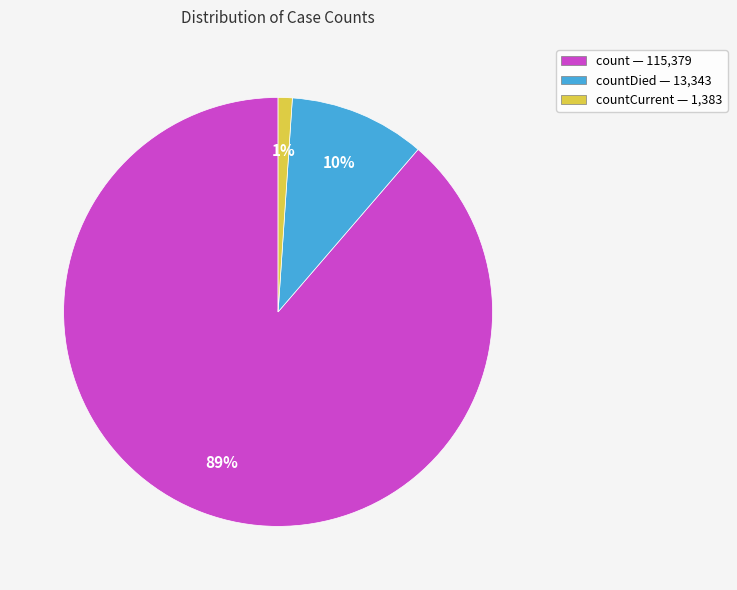

How many segments does this pie chart have?

3